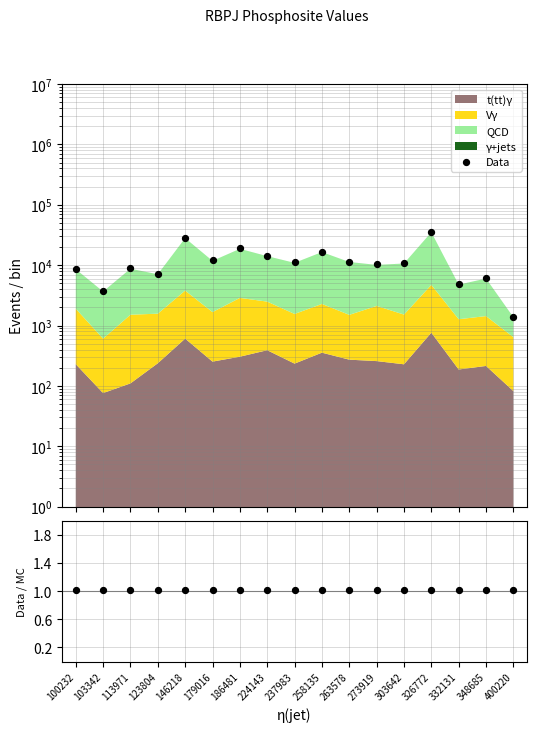

Which series reaches the minimum Y coordinate?

Data/MC